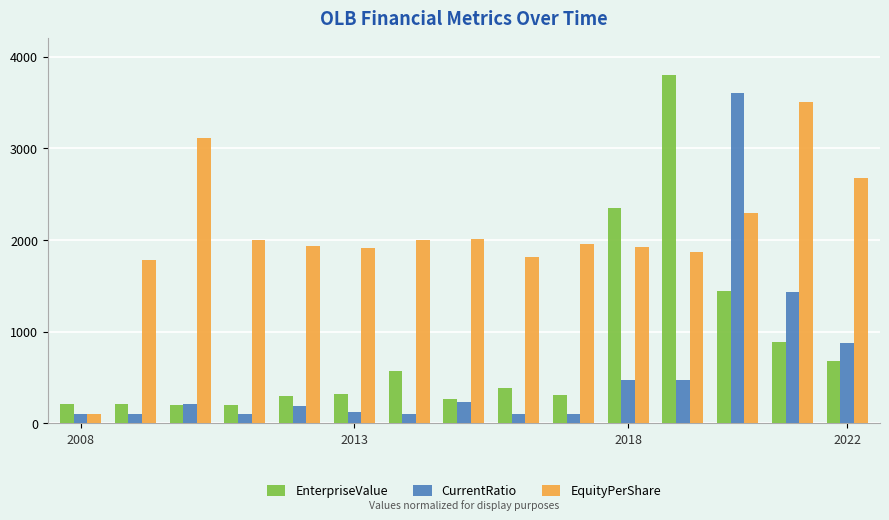

Which series has the largest total across all categories?

EquityPerShare